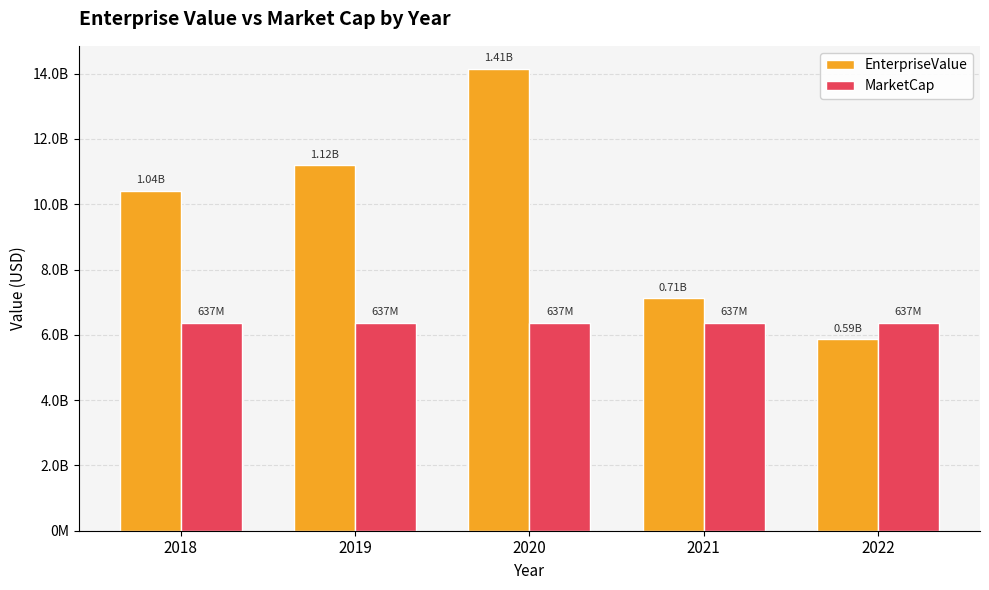

At which label is EnterpriseValue closest to 1000237759?

2018